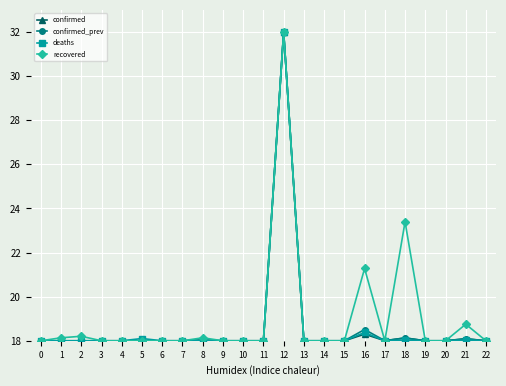

What is the smallest value displayed?

18.0